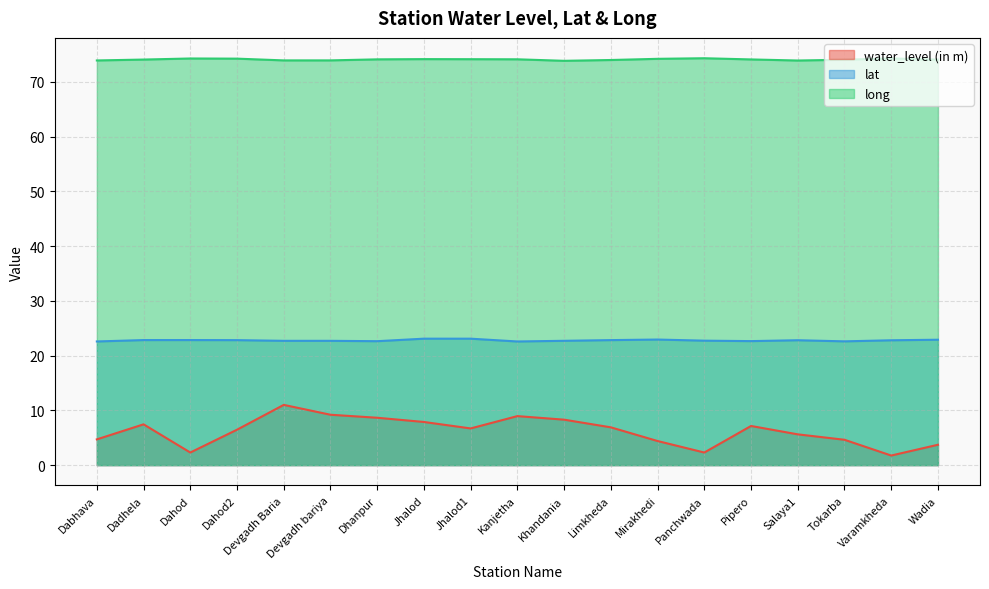

At which label does water_level (in m) first exceed 6?

Dadhela